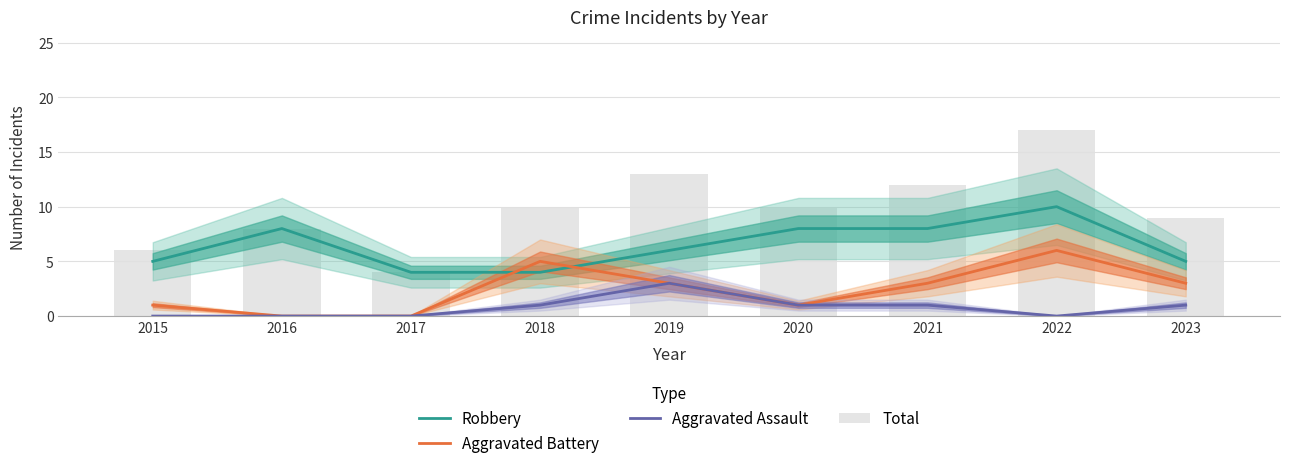

Reading left to right, transcribe all the data shown in this chart.

Robbery: 2015=5	2016=8	2017=4	2018=4	2019=6	2020=8	2021=8	2022=10	2023=5
Aggravated Battery: 2015=1	2016=0	2017=0	2018=5	2019=3	2020=1	2021=3	2022=6	2023=3
Aggravated Assault: 2015=0	2016=0	2017=0	2018=1	2019=3	2020=1	2021=1	2022=0	2023=1
Total: 2015=6	2016=8	2017=4	2018=10	2019=13	2020=10	2021=12	2022=17	2023=9